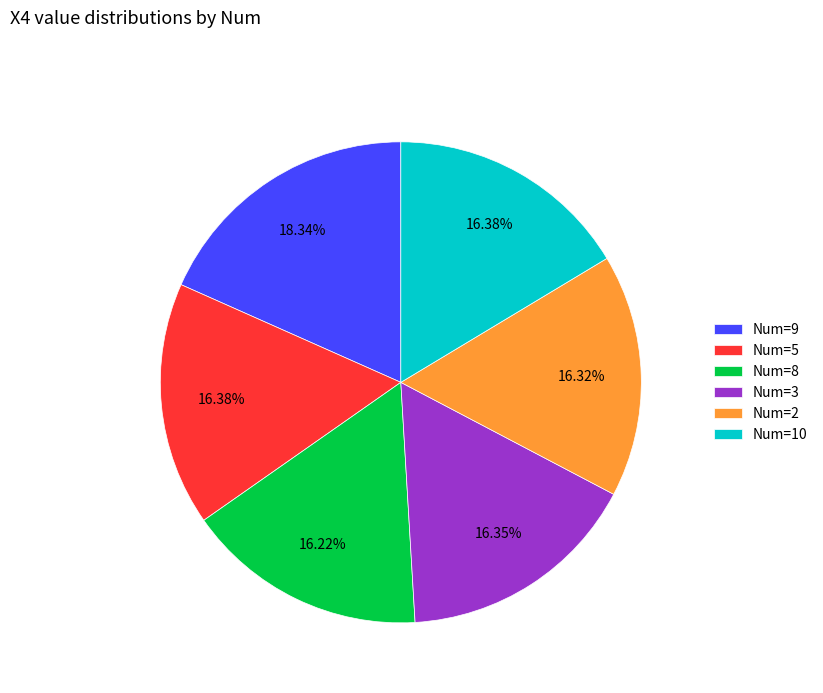

Approximately how many times larger is the value at Num=8 compared to Num=3?

1.0